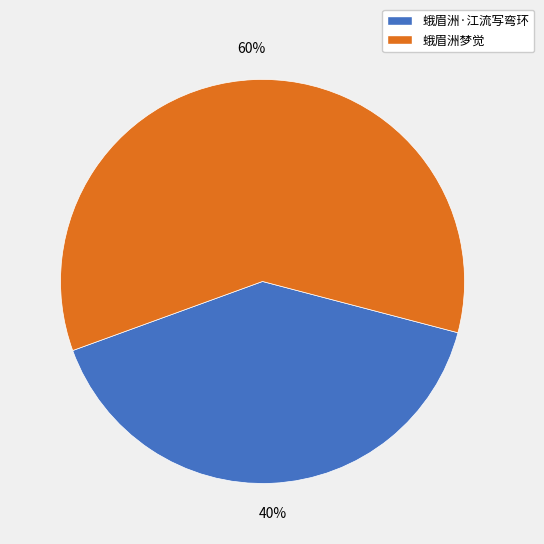

How many slices are in this pie chart?

2